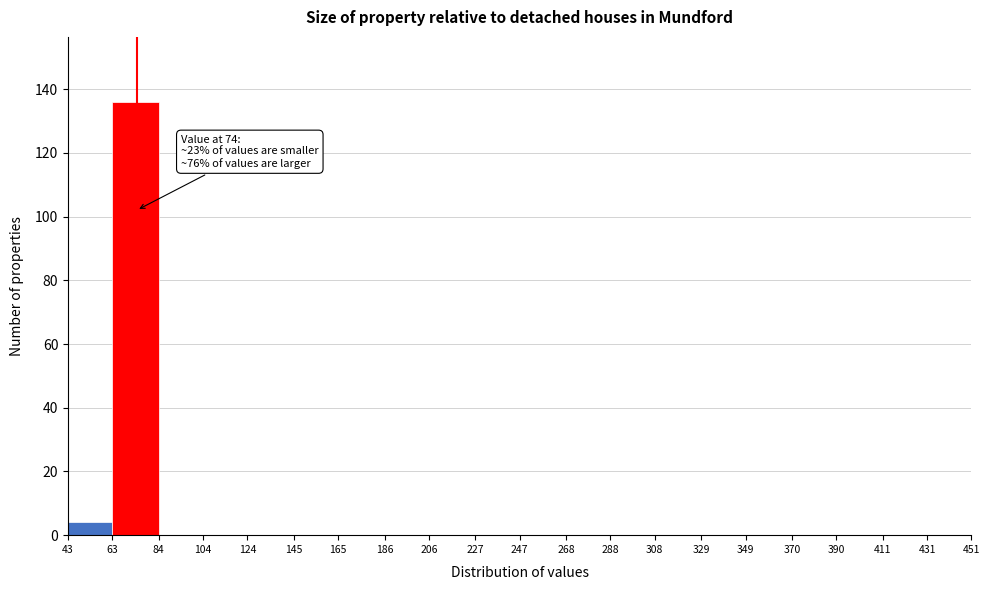

Which range on the x-axis has the tallest bar?

63 to 84